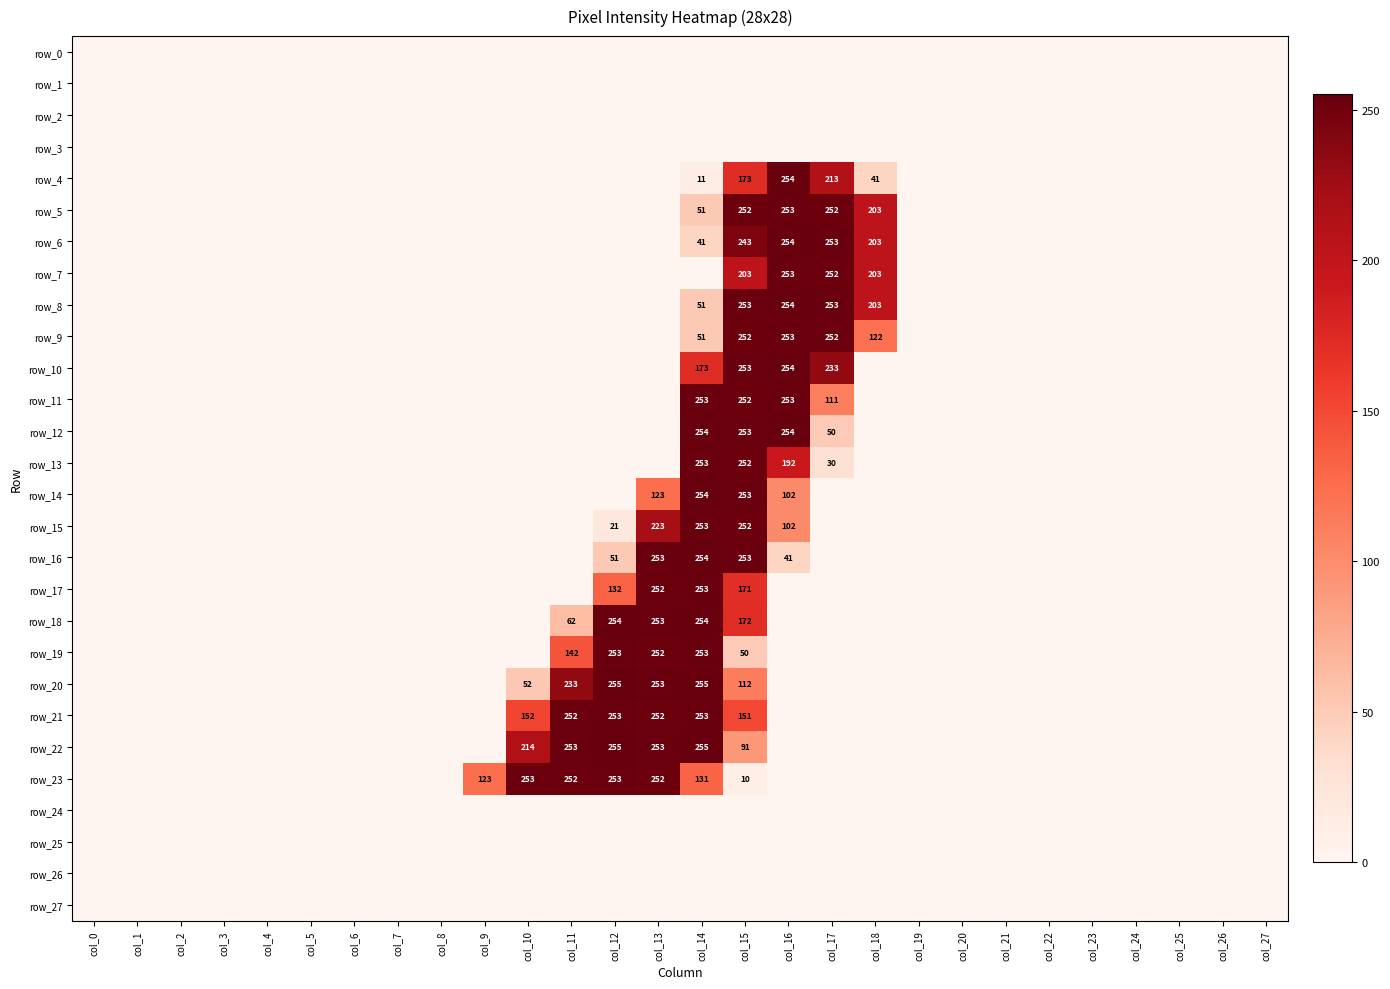

Reading left to right, transcribe all the data shown in this chart.

row_0: 0	0	0	0	0	0	0	0	0	0	0	0	0	0	0	0	0	0	0	0	0	0	0	0	0	0	0	0
row_1: 0	0	0	0	0	0	0	0	0	0	0	0	0	0	0	0	0	0	0	0	0	0	0	0	0	0	0	0
row_2: 0	0	0	0	0	0	0	0	0	0	0	0	0	0	0	0	0	0	0	0	0	0	0	0	0	0	0	0
row_3: 0	0	0	0	0	0	0	0	0	0	0	0	0	0	0	0	0	0	0	0	0	0	0	0	0	0	0	0
row_4: 0	0	0	0	0	0	0	0	0	0	0	0	0	0	11	173	254	213	41	0	0	0	0	0	0	0	0	0
row_5: 0	0	0	0	0	0	0	0	0	0	0	0	0	0	51	252	253	252	203	0	0	0	0	0	0	0	0	0
row_6: 0	0	0	0	0	0	0	0	0	0	0	0	0	0	41	243	254	253	203	0	0	0	0	0	0	0	0	0
row_7: 0	0	0	0	0	0	0	0	0	0	0	0	0	0	0	203	253	252	203	0	0	0	0	0	0	0	0	0
row_8: 0	0	0	0	0	0	0	0	0	0	0	0	0	0	51	253	254	253	203	0	0	0	0	0	0	0	0	0
row_9: 0	0	0	0	0	0	0	0	0	0	0	0	0	0	51	252	253	252	122	0	0	0	0	0	0	0	0	0
row_10: 0	0	0	0	0	0	0	0	0	0	0	0	0	0	173	253	254	233	0	0	0	0	0	0	0	0	0	0
row_11: 0	0	0	0	0	0	0	0	0	0	0	0	0	0	253	252	253	111	0	0	0	0	0	0	0	0	0	0
row_12: 0	0	0	0	0	0	0	0	0	0	0	0	0	0	254	253	254	50	0	0	0	0	0	0	0	0	0	0
row_13: 0	0	0	0	0	0	0	0	0	0	0	0	0	0	253	252	192	30	0	0	0	0	0	0	0	0	0	0
row_14: 0	0	0	0	0	0	0	0	0	0	0	0	0	123	254	253	102	0	0	0	0	0	0	0	0	0	0	0
row_15: 0	0	0	0	0	0	0	0	0	0	0	0	21	223	253	252	102	0	0	0	0	0	0	0	0	0	0	0
row_16: 0	0	0	0	0	0	0	0	0	0	0	0	51	253	254	253	41	0	0	0	0	0	0	0	0	0	0	0
row_17: 0	0	0	0	0	0	0	0	0	0	0	0	132	252	253	171	0	0	0	0	0	0	0	0	0	0	0	0
row_18: 0	0	0	0	0	0	0	0	0	0	0	62	254	253	254	172	0	0	0	0	0	0	0	0	0	0	0	0
row_19: 0	0	0	0	0	0	0	0	0	0	0	142	253	252	253	50	0	0	0	0	0	0	0	0	0	0	0	0
row_20: 0	0	0	0	0	0	0	0	0	0	52	233	255	253	255	112	0	0	0	0	0	0	0	0	0	0	0	0
row_21: 0	0	0	0	0	0	0	0	0	0	152	252	253	252	253	151	0	0	0	0	0	0	0	0	0	0	0	0
row_22: 0	0	0	0	0	0	0	0	0	0	214	253	255	253	255	91	0	0	0	0	0	0	0	0	0	0	0	0
row_23: 0	0	0	0	0	0	0	0	0	123	253	252	253	252	131	10	0	0	0	0	0	0	0	0	0	0	0	0
row_24: 0	0	0	0	0	0	0	0	0	0	0	0	0	0	0	0	0	0	0	0	0	0	0	0	0	0	0	0
row_25: 0	0	0	0	0	0	0	0	0	0	0	0	0	0	0	0	0	0	0	0	0	0	0	0	0	0	0	0
row_26: 0	0	0	0	0	0	0	0	0	0	0	0	0	0	0	0	0	0	0	0	0	0	0	0	0	0	0	0
row_27: 0	0	0	0	0	0	0	0	0	0	0	0	0	0	0	0	0	0	0	0	0	0	0	0	0	0	0	0